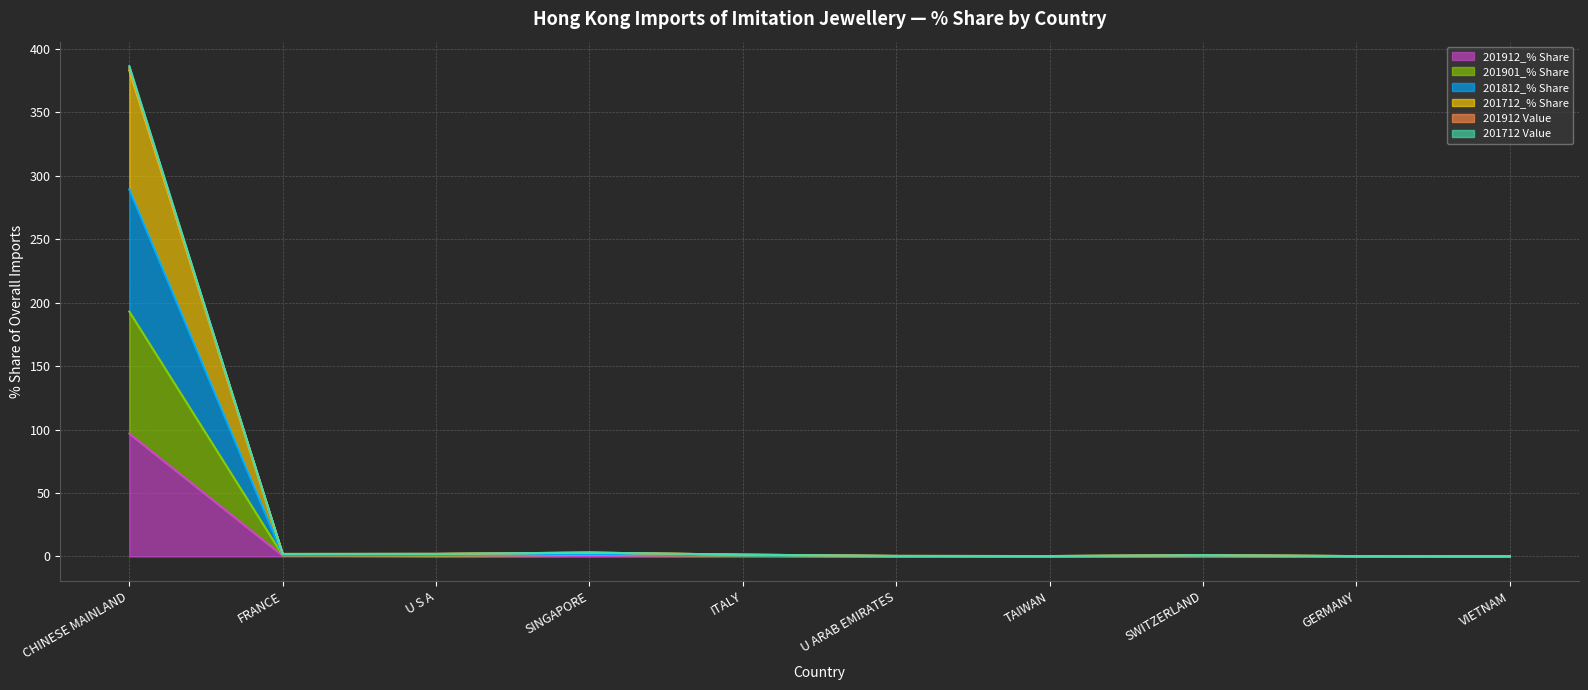

At how many categories does at least one series exceed 365?

1